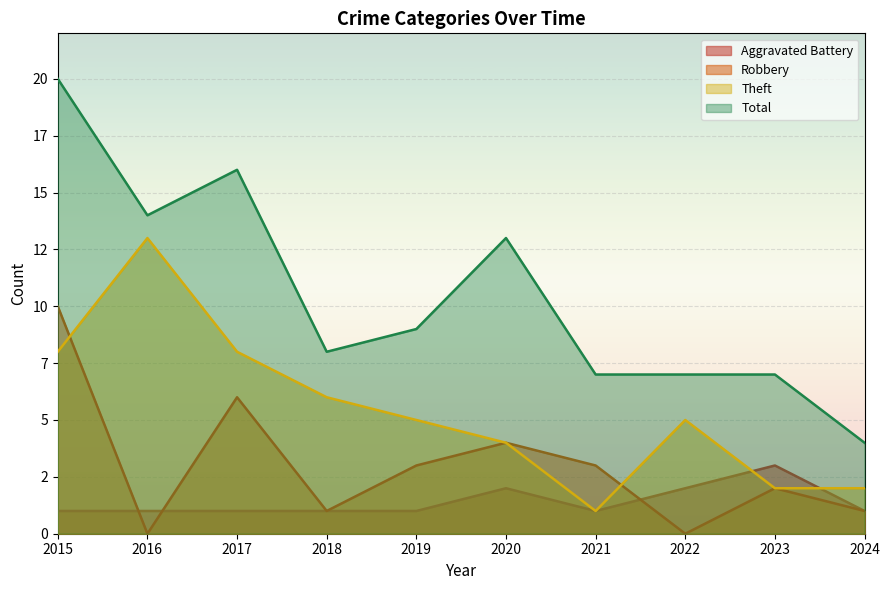

Is it true that Aggravated Battery equals 3 at 2023?

True